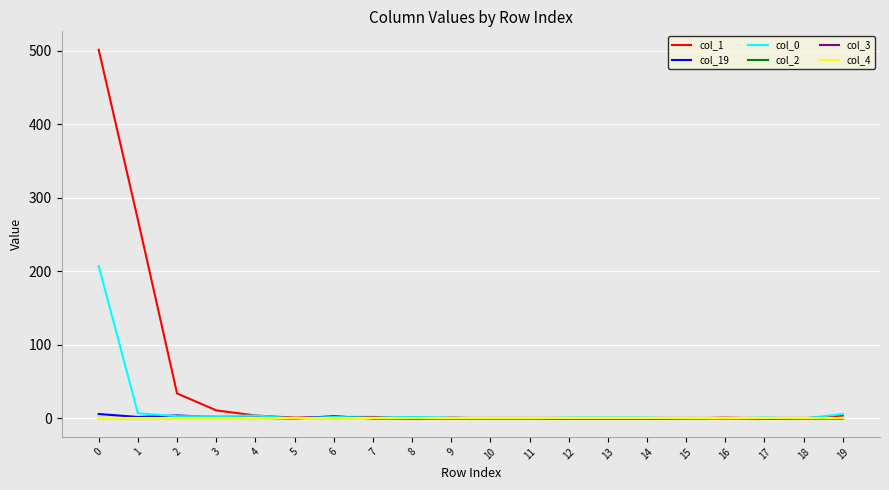

Reading right to left, what are all the values shown in this chart?

col_1: 4	0	0	1	0	0	0	0	0	0	1	0	2	2	1	4	11	34	270	501
col_19: 0	0	0	0	0	0	0	0	0	0	0	0	0	3	0	1	2	4	2	6
col_0: 6	0	1	0	0	1	1	1	0	0	1	2	1	2	0	4	3	3	7	207
col_2: 0	0	0	0	0	0	0	0	0	0	0	0	0	0	0	0	0	0	0	0
col_3: 0	0	0	0	0	0	0	0	0	0	0	0	0	0	0	0	0	0	0	0
col_4: 0	0	0	0	0	0	0	0	0	0	0	0	0	0	0	0	0	0	0	0